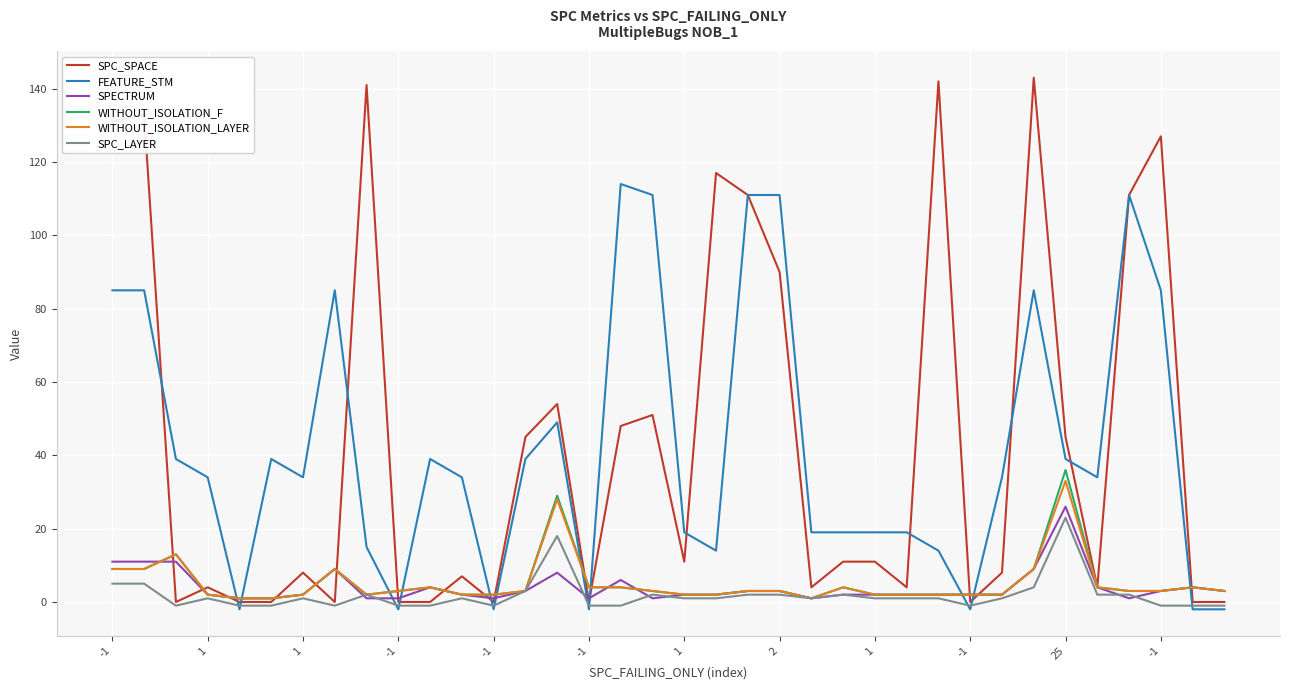

What is the difference between the second highest and second lowest values in the WITHOUT_ISOLATION_F series?

28